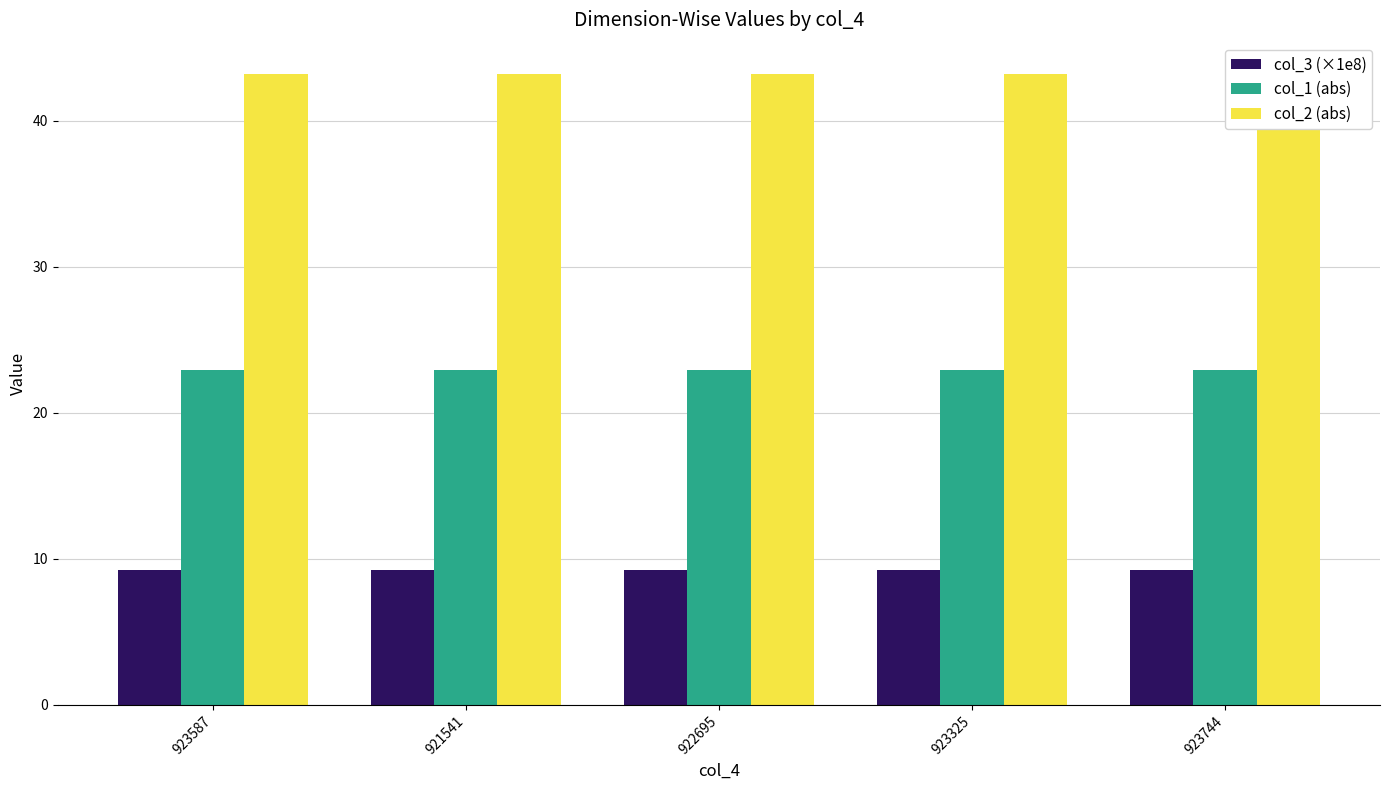

Between 923587 and 921541, which series saw the biggest shift?

col_3 (×1e8)